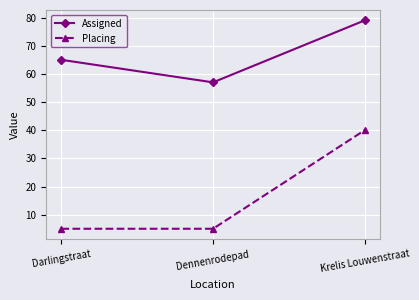

List the series in order of their overall mean, highest first.

Assigned, Placing